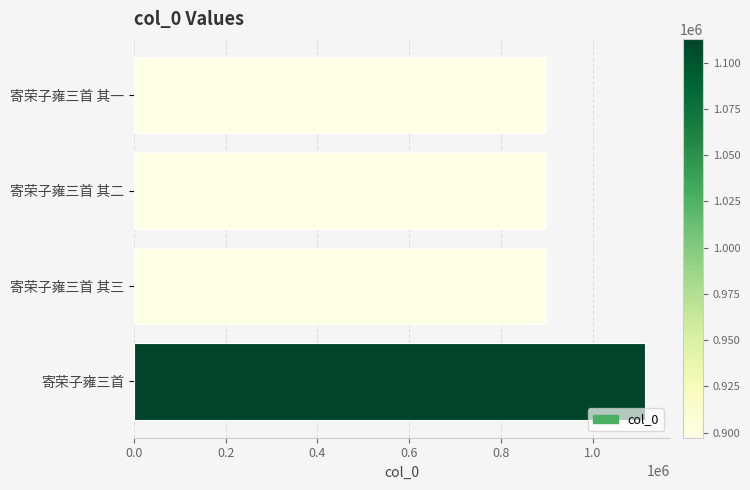

What is the ratio of the value at 寄荣子雍三首 其二 to the value at 寄荣子雍三首 其一?

1.0